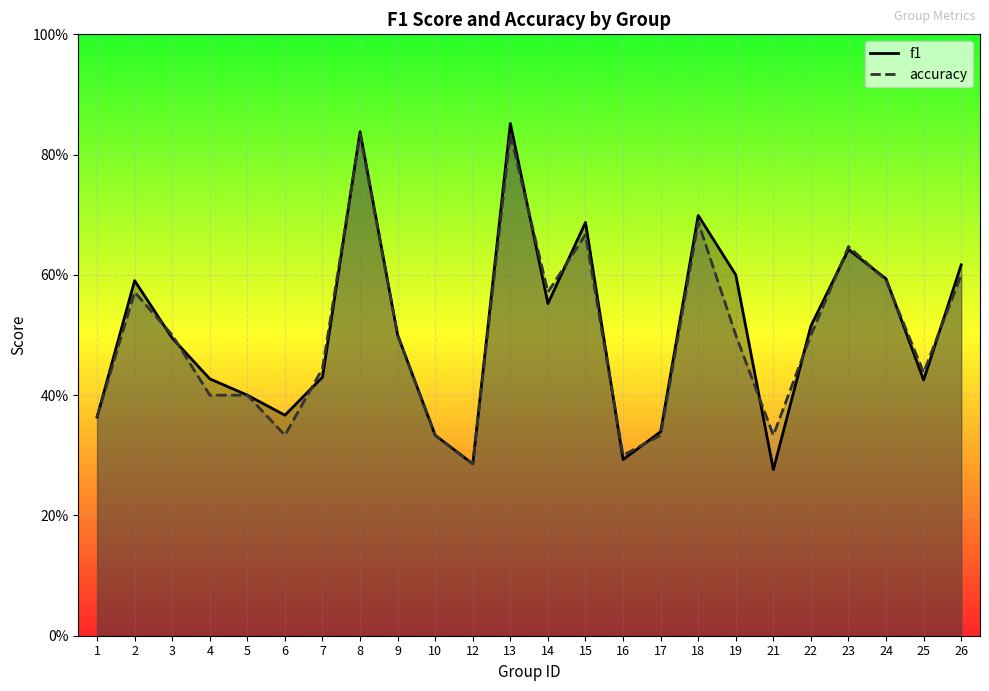

At which label is f1 closest to 0?

21